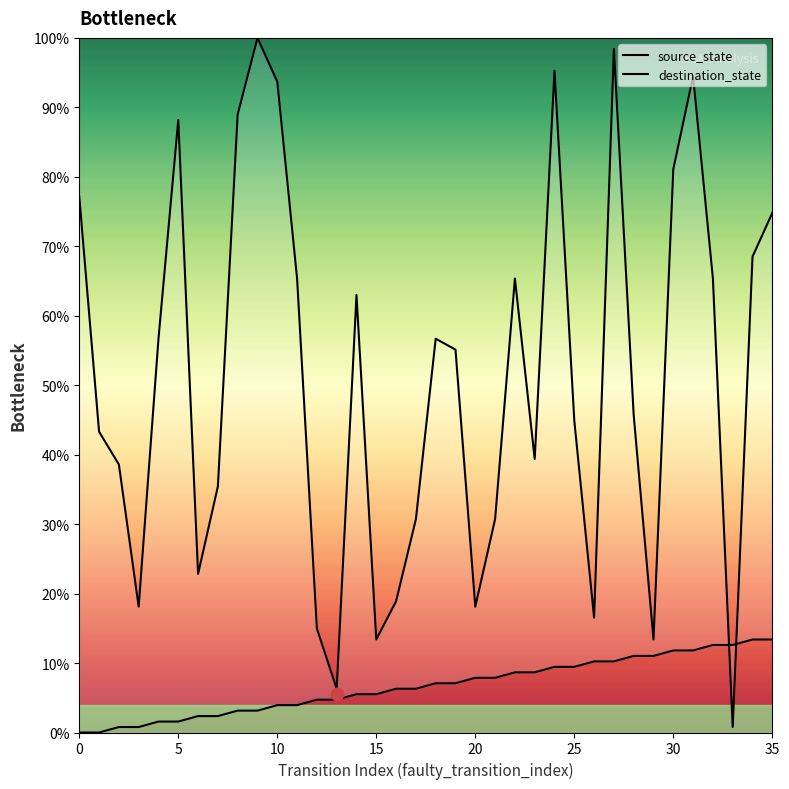

What are all the series names shown in the legend?

source_state, destination_state